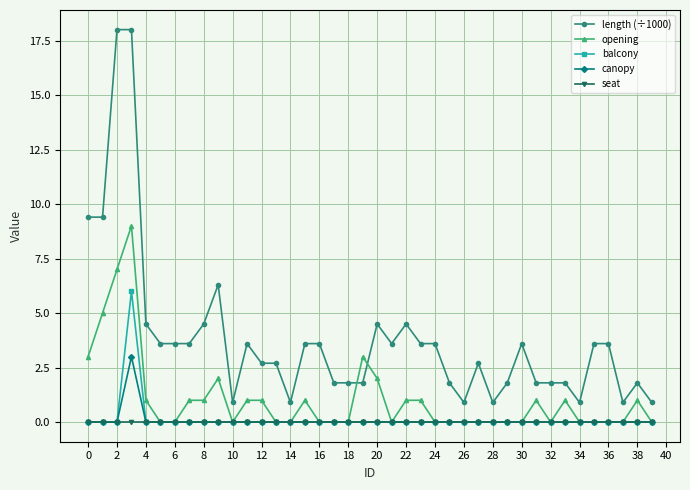

Does the chart have visible grid lines?

Yes